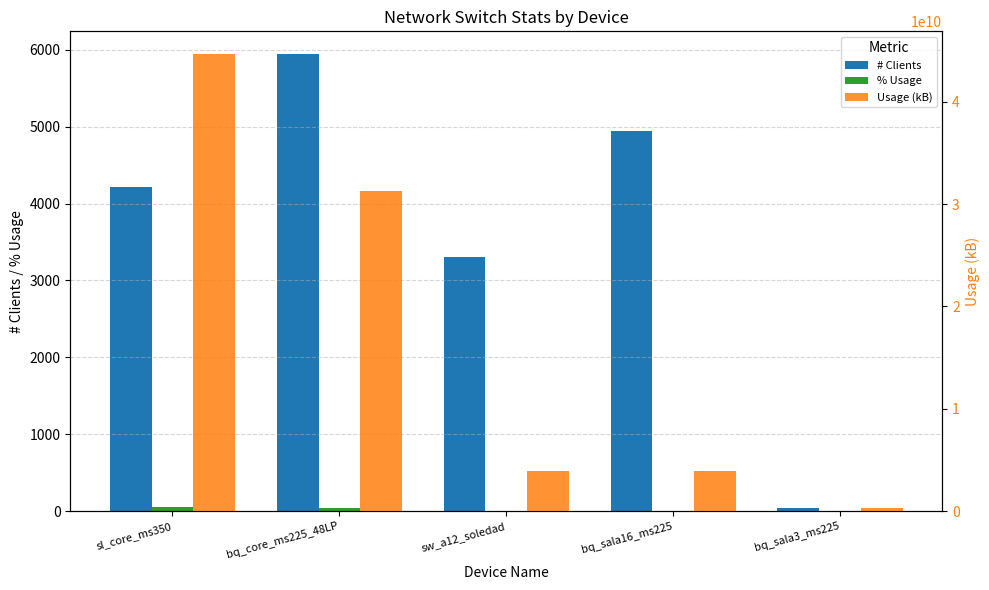

Which series has the largest total across all categories?

Usage (kB)